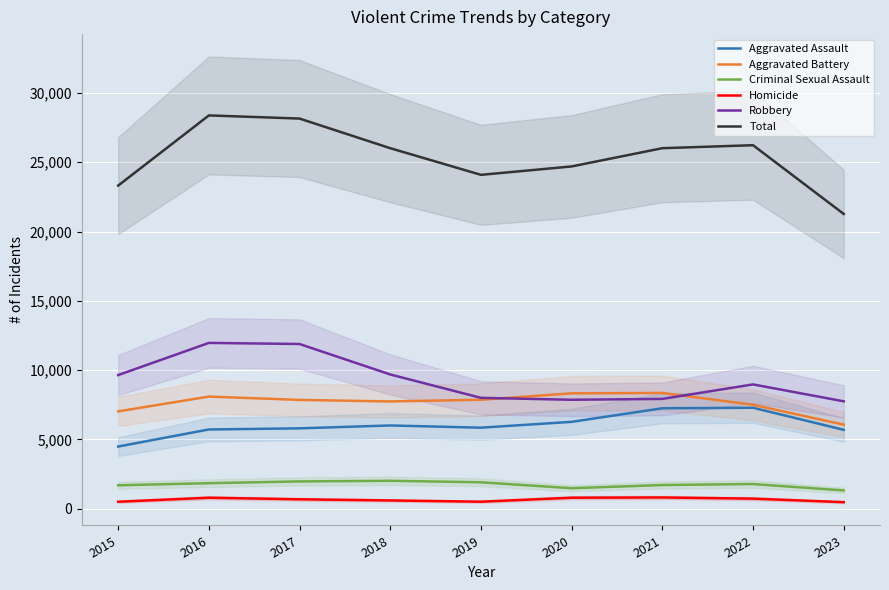

What is the lowest value of the Total series?

21267